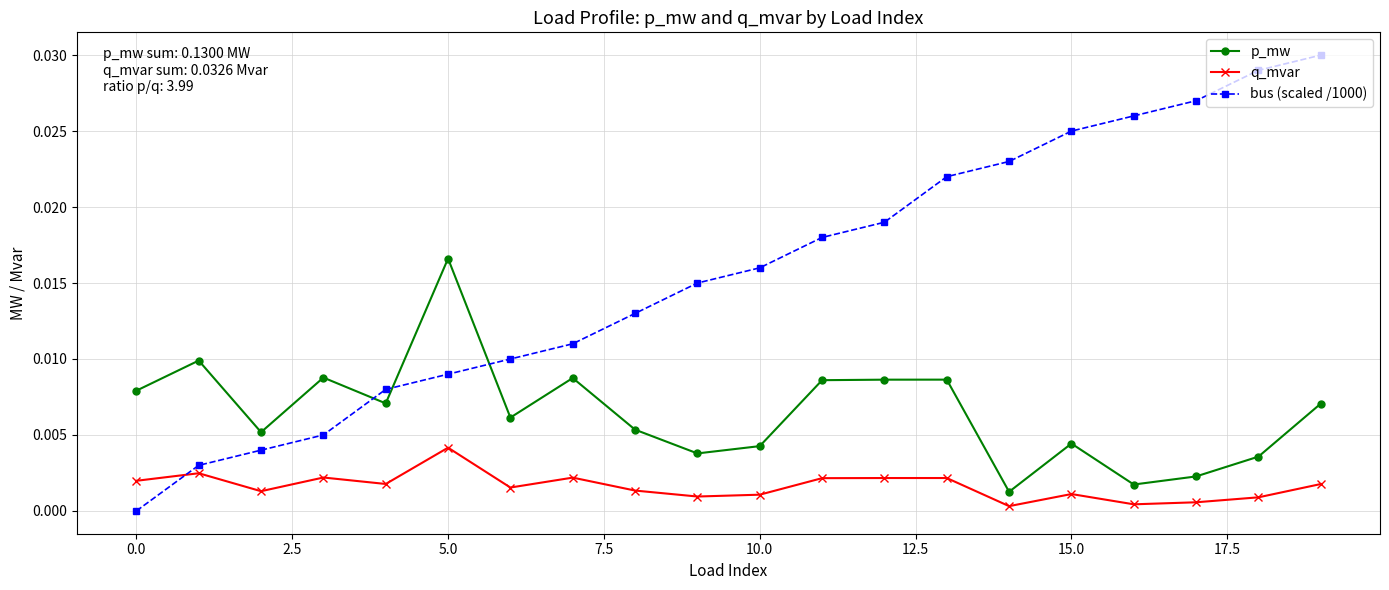

After their last crossing, which series has the higher values: p_mw or bus (scaled /1000)?

bus (scaled /1000)